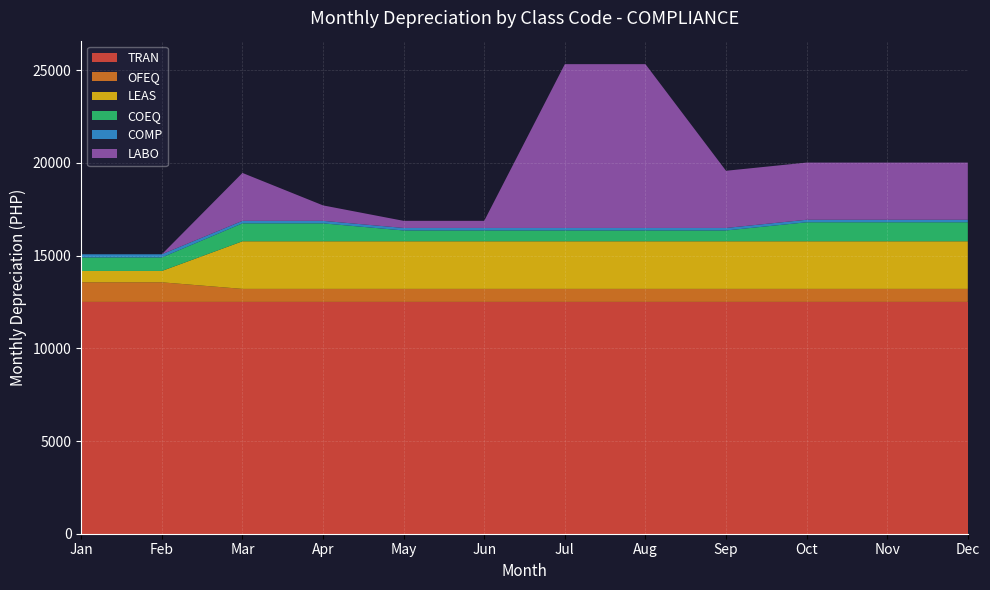

Reading left to right, list all the values displayed in this chart.

TRAN: 12500.0	12500.0	12500.0	12500.0	12500.0	12500.0	12500.0	12500.0	12500.0	12500.0	12500.0	12500.0
OFEQ: 1056.8	1056.8	702.6	702.6	702.6	702.6	702.6	702.6	702.6	702.6	702.6	702.6
LEAS: 612.9	612.9	2567.5	2567.5	2567.5	2567.5	2567.5	2567.5	2567.5	2567.5	2567.5	2567.5
COEQ: 728.3	728.3	966.4	966.4	583.3	583.3	583.3	583.3	583.3	1025.0	1025.0	1025.0
COMP: 170.8	170.8	135.4	135.4	135.4	135.4	135.4	135.4	135.4	135.4	135.4	135.4
LABO: 0.0	0.0	2583.3	833.3	383.3	383.3	8833.3	8833.3	3083.3	3083.3	3083.3	3083.3